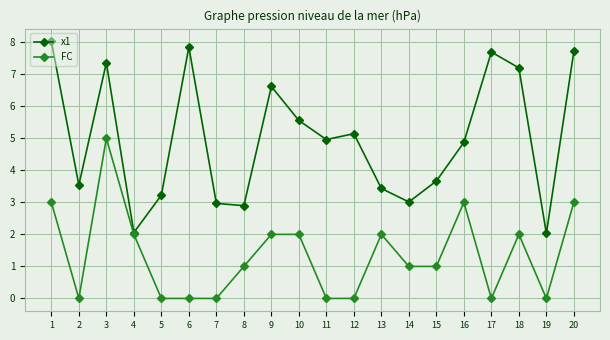

Read the FC value at 14.

1.0